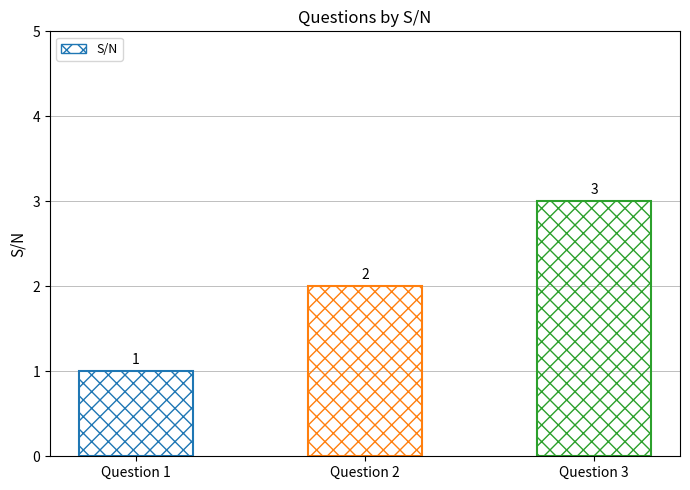

Are the bars grouped side by side (vs. stacked)?

No